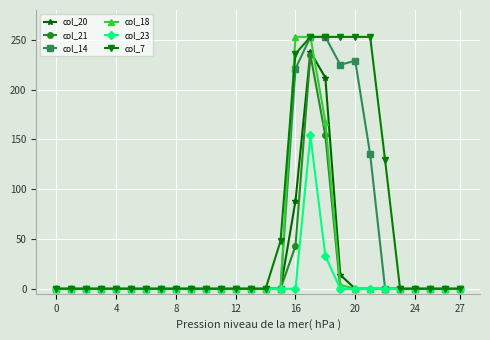

What is the average value of the col_14 series?

47